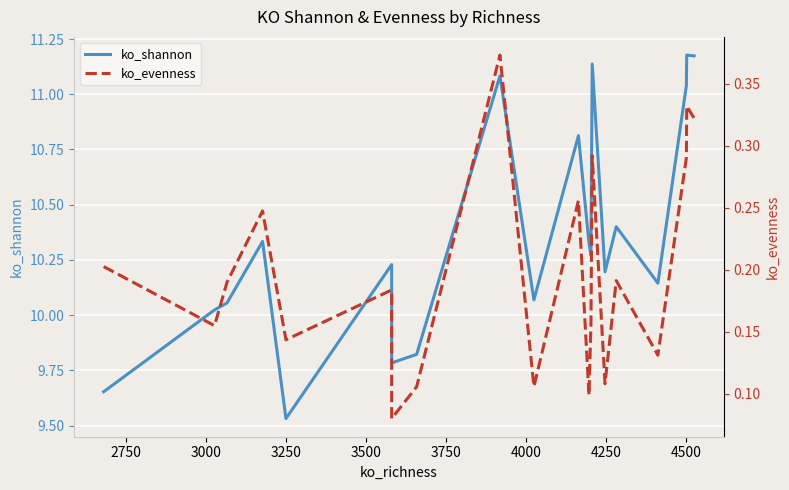

True or false: ko_evenness has a value of 0.4 at 10.

False